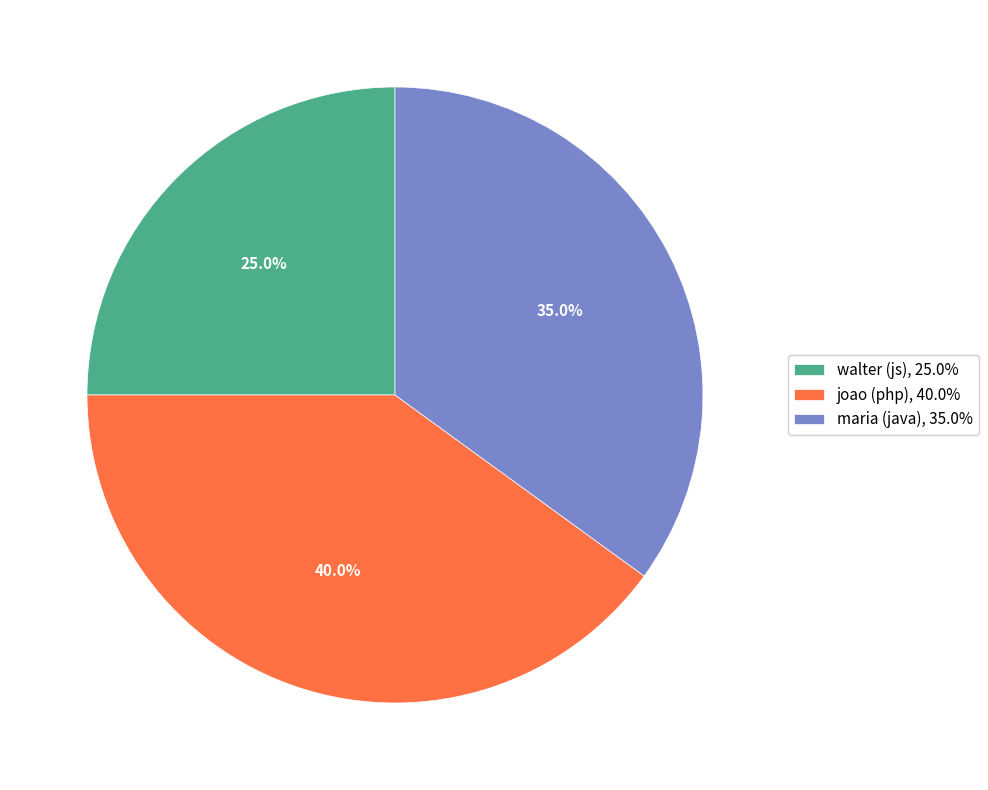

Rank the categories by value from lowest to highest.

walter (js), maria (java), joao (php)